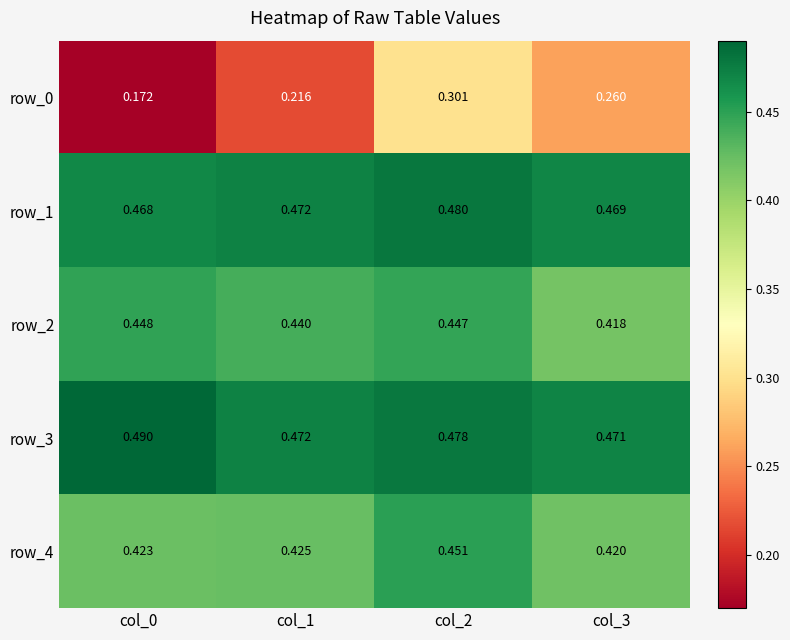

Count the row_3 values in the range 0 to 1.

4